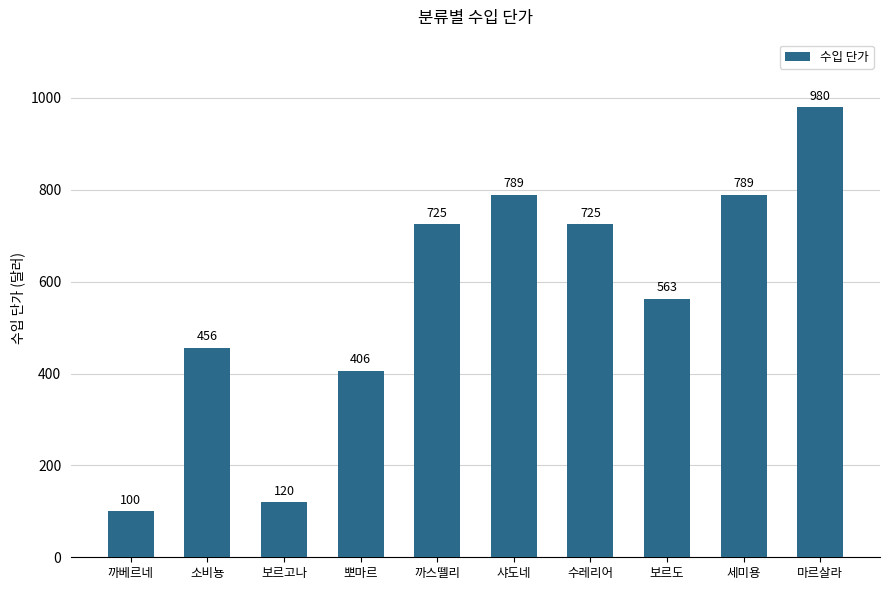

What is the greatest value displayed?

980